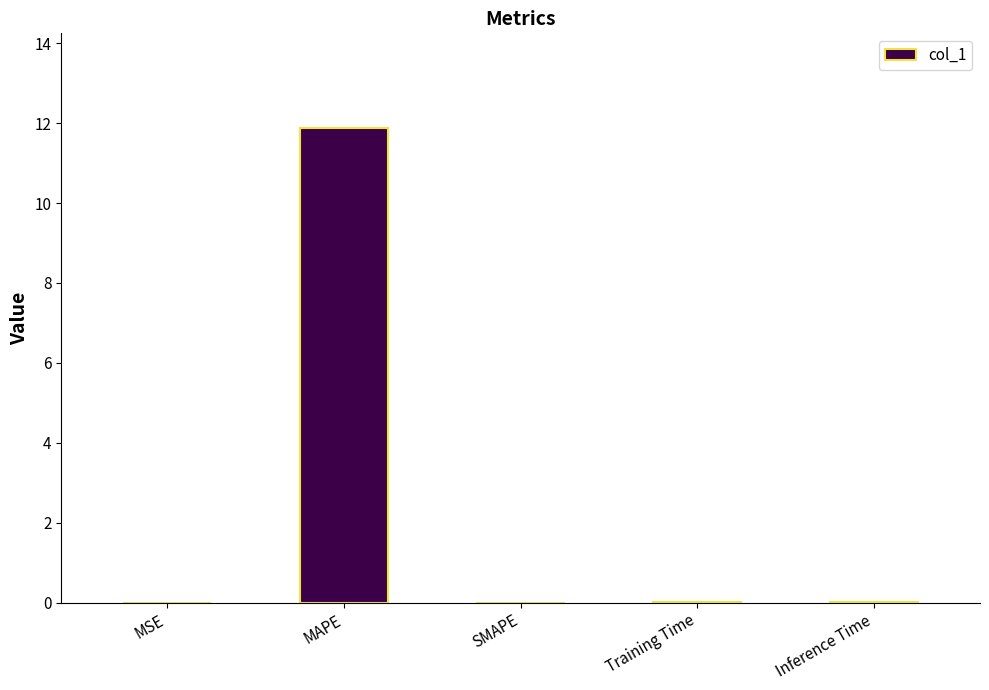

What is the change in value from MAPE to SMAPE?

-11.9